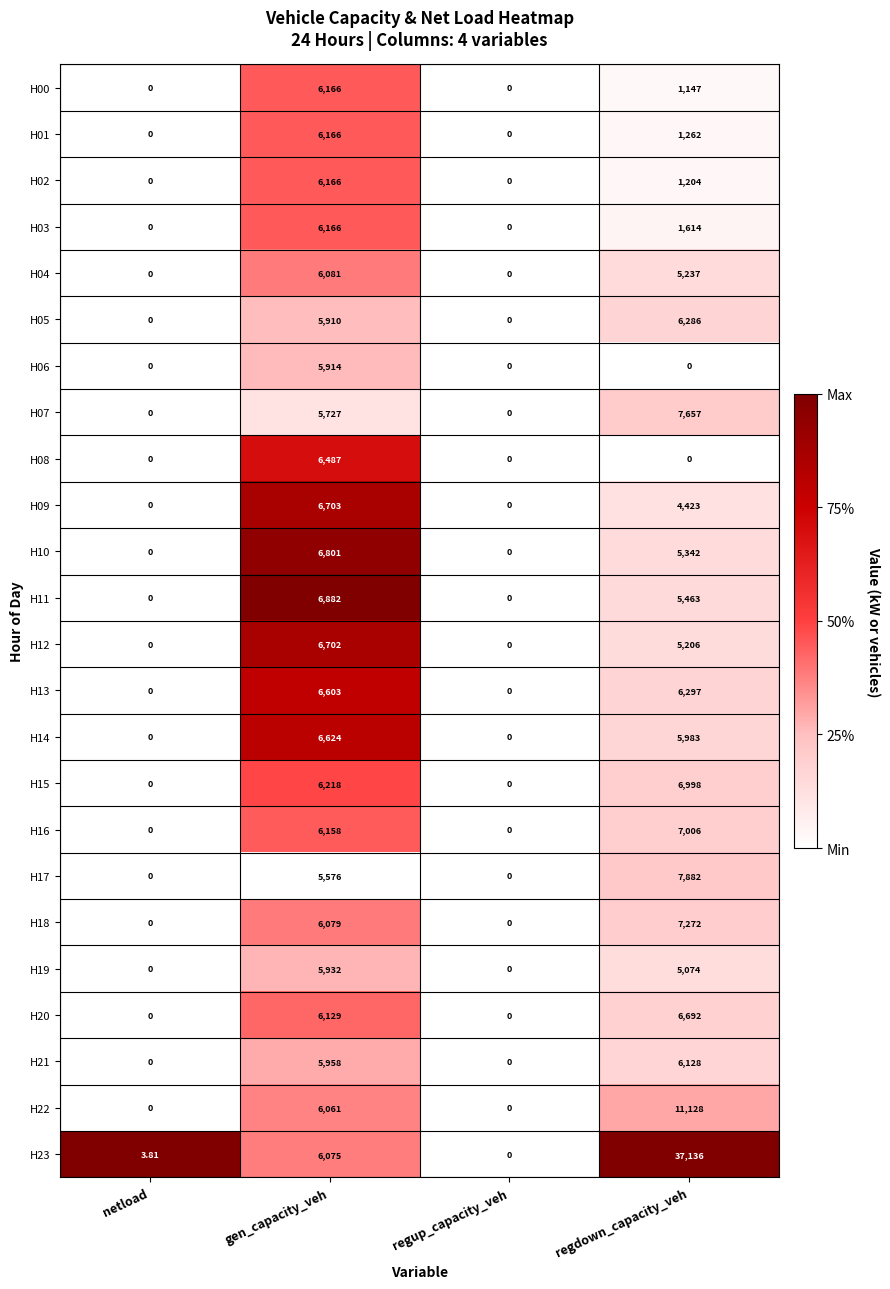

At which category is the sum across all series the highest?

regdown_capacity_veh